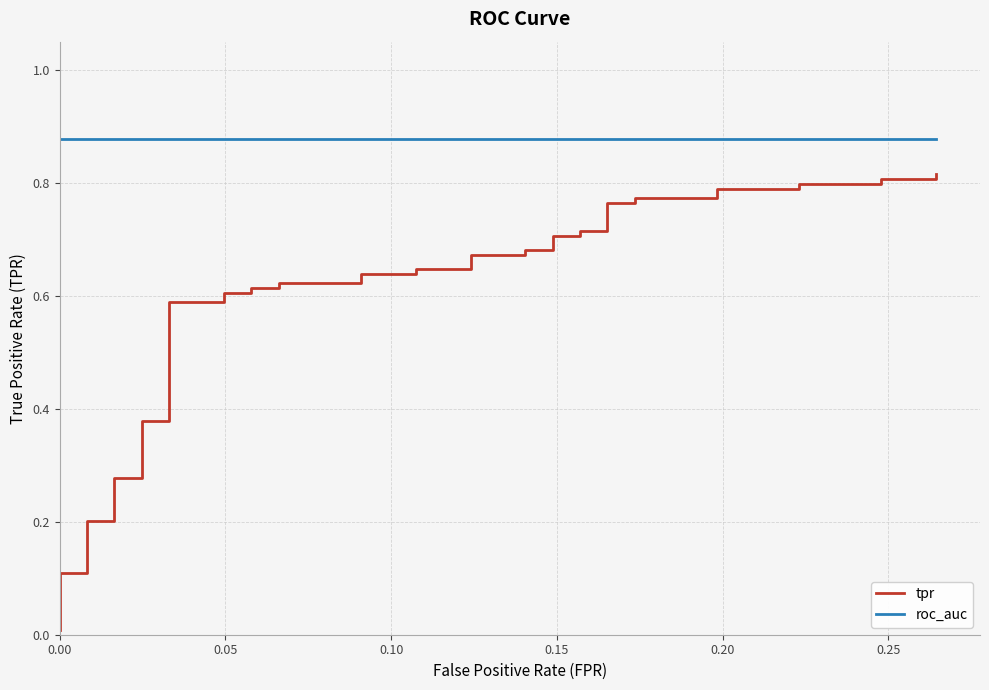

True or false: roc_auc and tpr intersect in this chart.

False